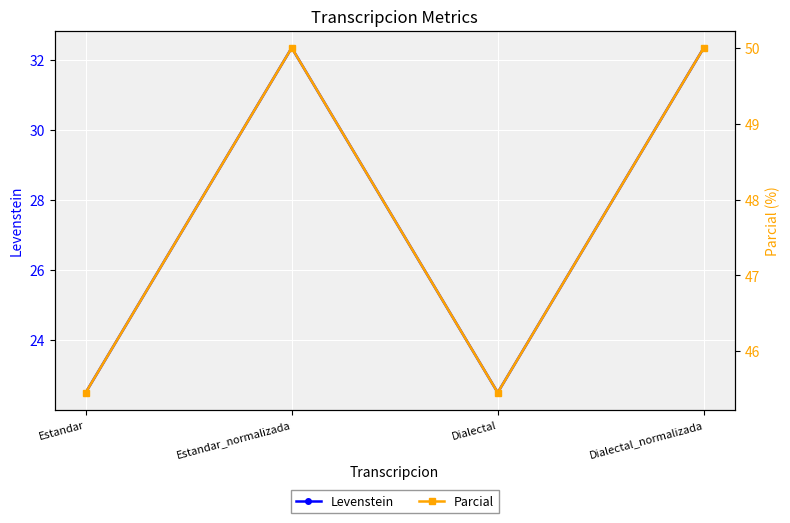

Is it true that Parcial equals 45.5 at Estandar?

True